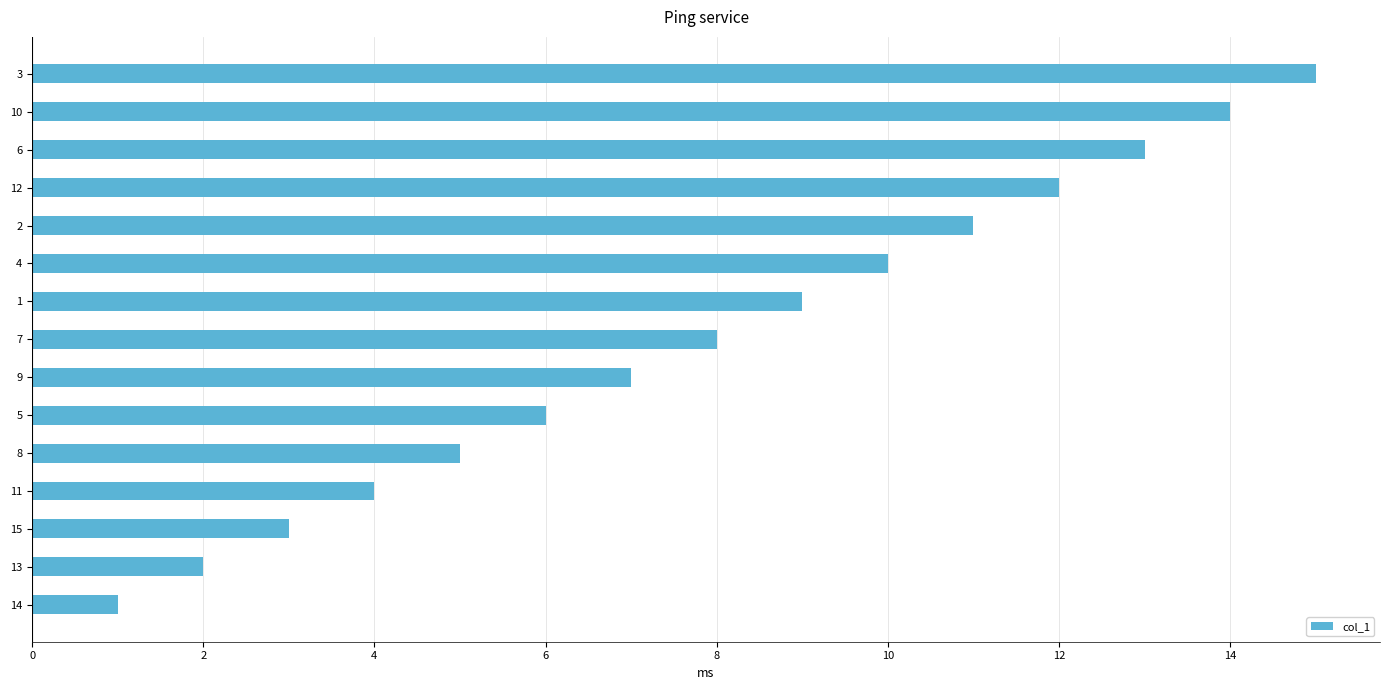

The chart shows a value of 13 at 6. True or false?

True